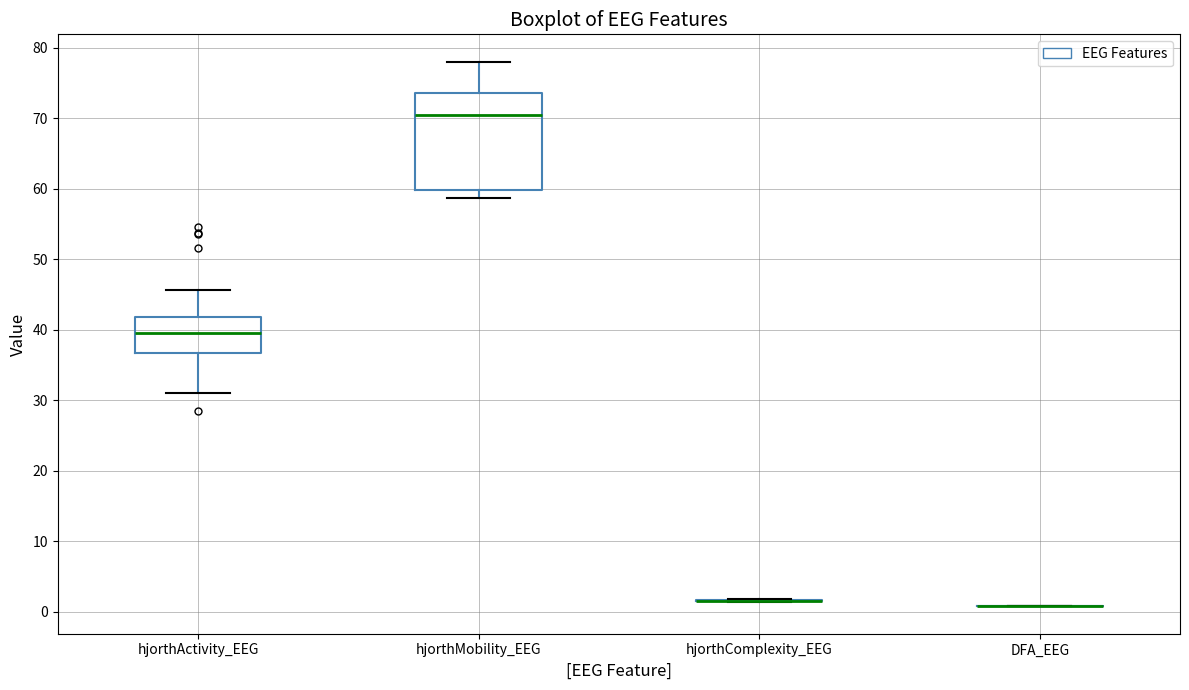

Which box is the tallest, from its lower edge to its upper edge?

hjorthMobility_EEG